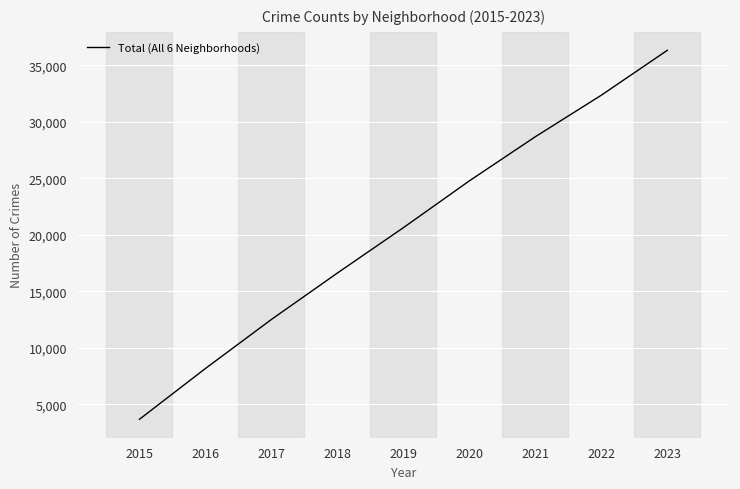

Is this an area chart (filled region under the line)?

No